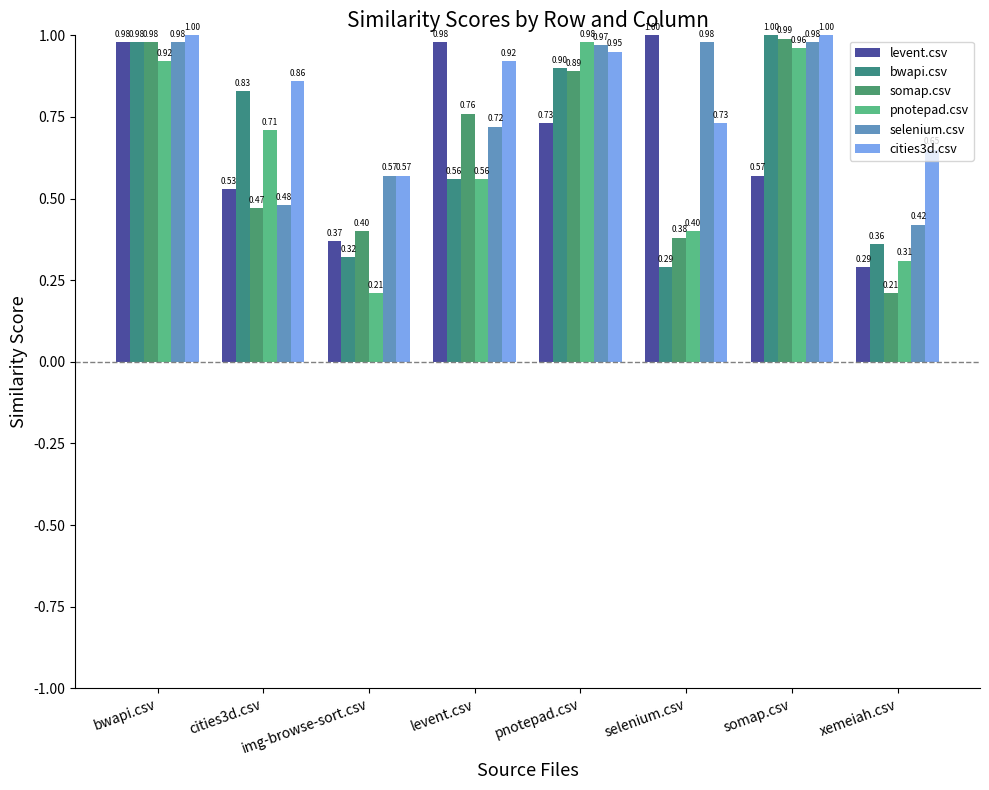

What is the maximum value for somap.csv?

1.0